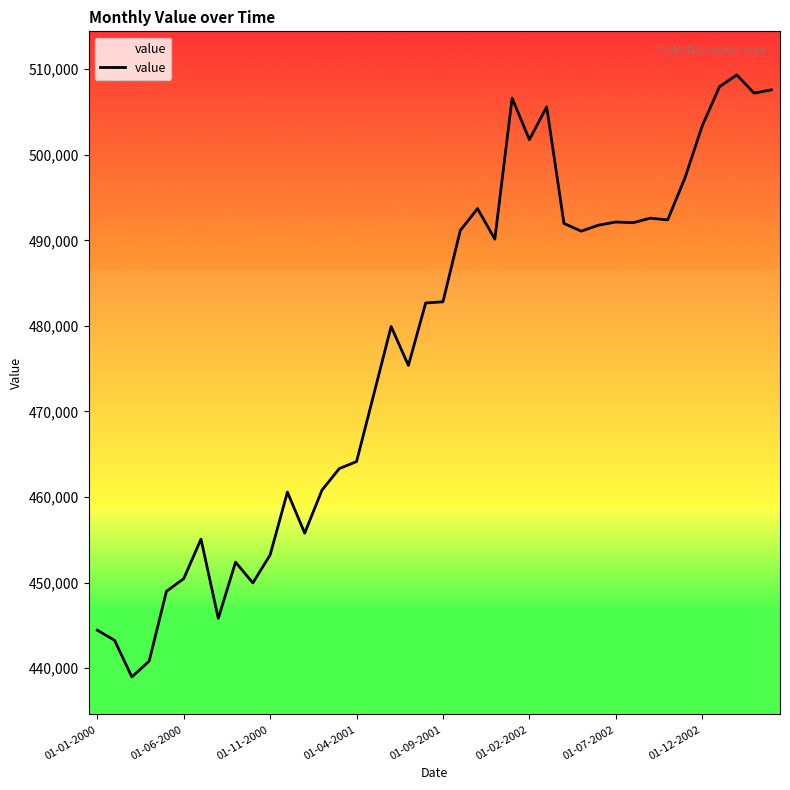

What is the minimum value shown in the chart?

438972